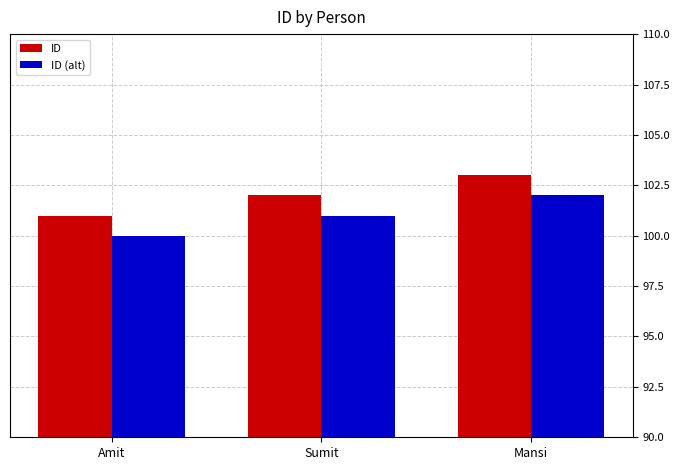

At Sumit, list the series in order from largest to smallest.

ID, ID (alt)